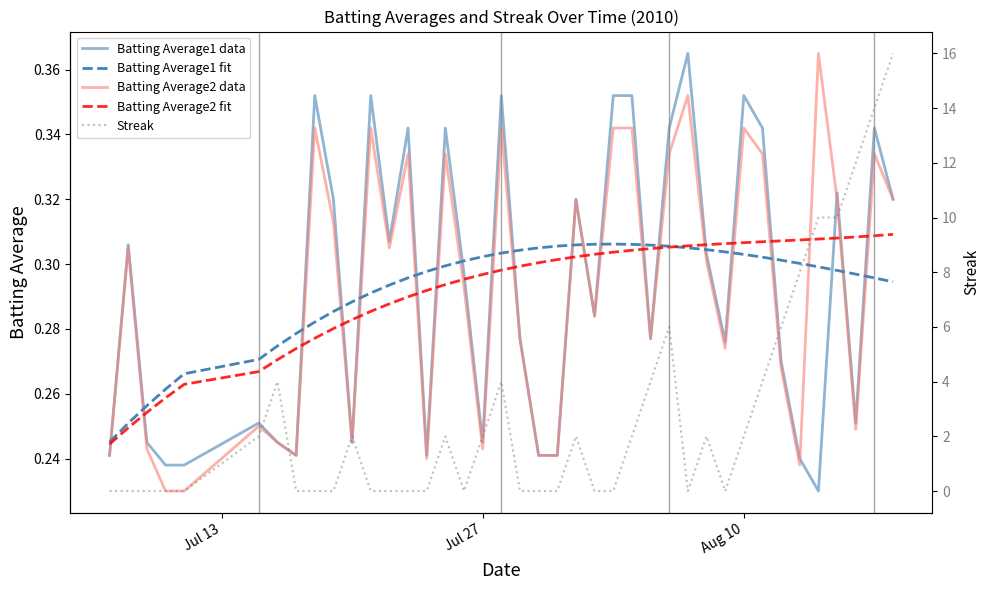

How many values in Streak are above zero?

20